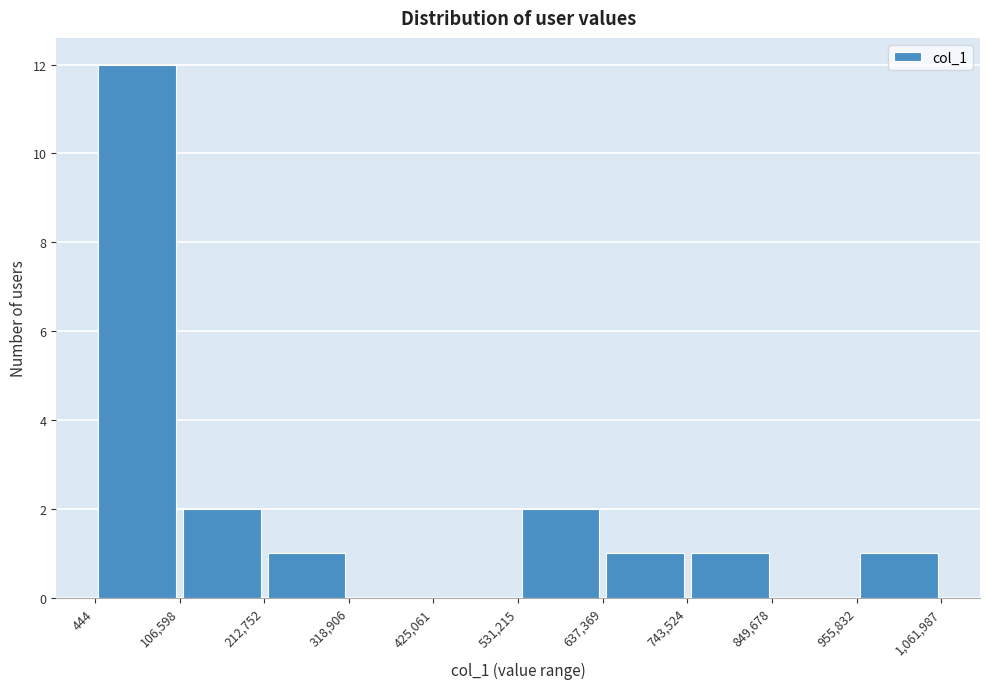

Reading left to right, list every bar in this chart as the range it spans on the x-axis followed by its height. The values are not printed on the chart, so give them approximately, as read against the axis.

444 to 106,598: 12
106,598 to 212,752: 2
212,752 to 318,906: 1
318,906 to 425,061: 0
425,061 to 531,215: 0
531,215 to 637,369: 2
637,369 to 743,524: 1
743,524 to 849,678: 1
849,678 to 955,832: 0
955,832 to 1,061,987: 1